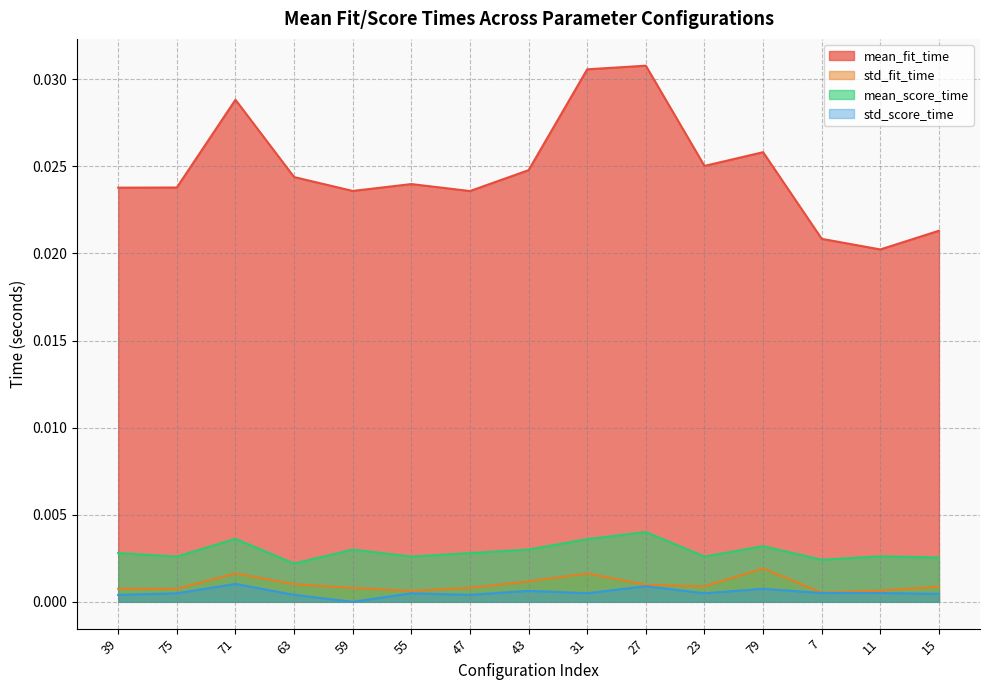

True or false: std_fit_time and mean_fit_time intersect in this chart.

False